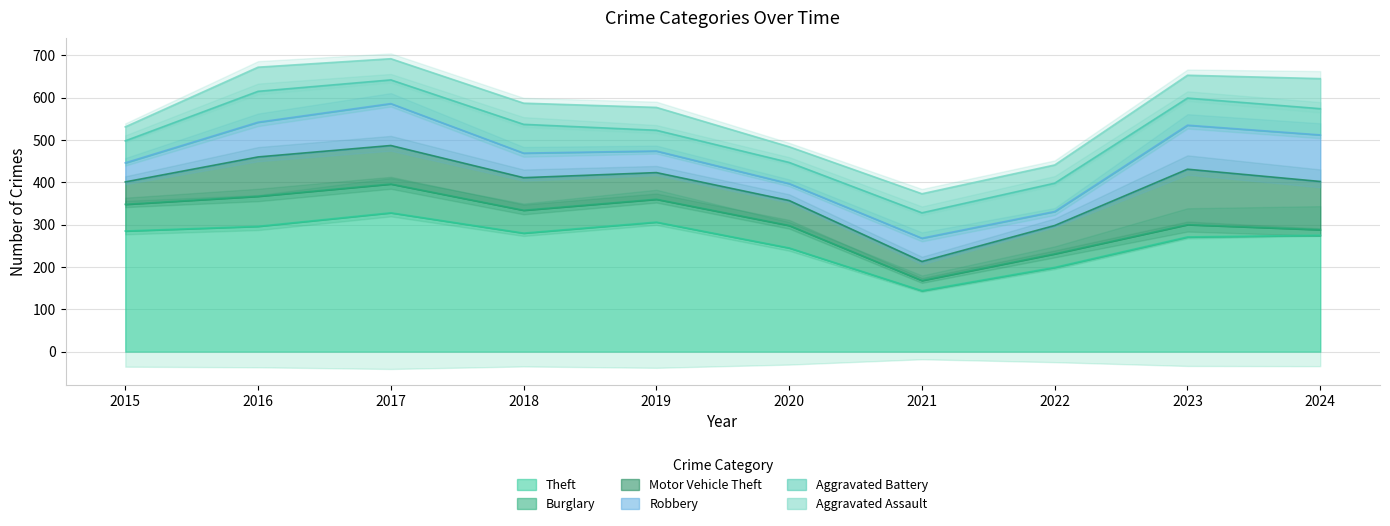

What is the difference between the Burglary values at 2017 and 2019?

14